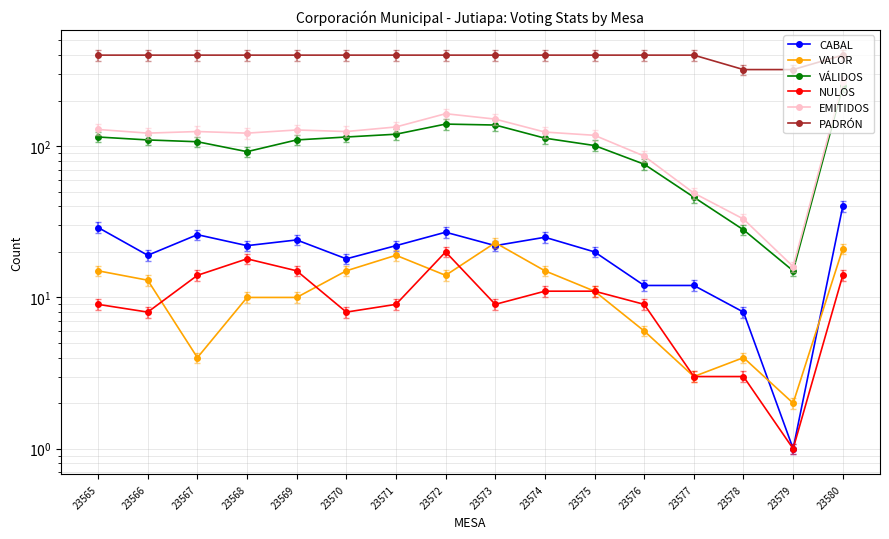

How many data points in VALOR are above 13?

7